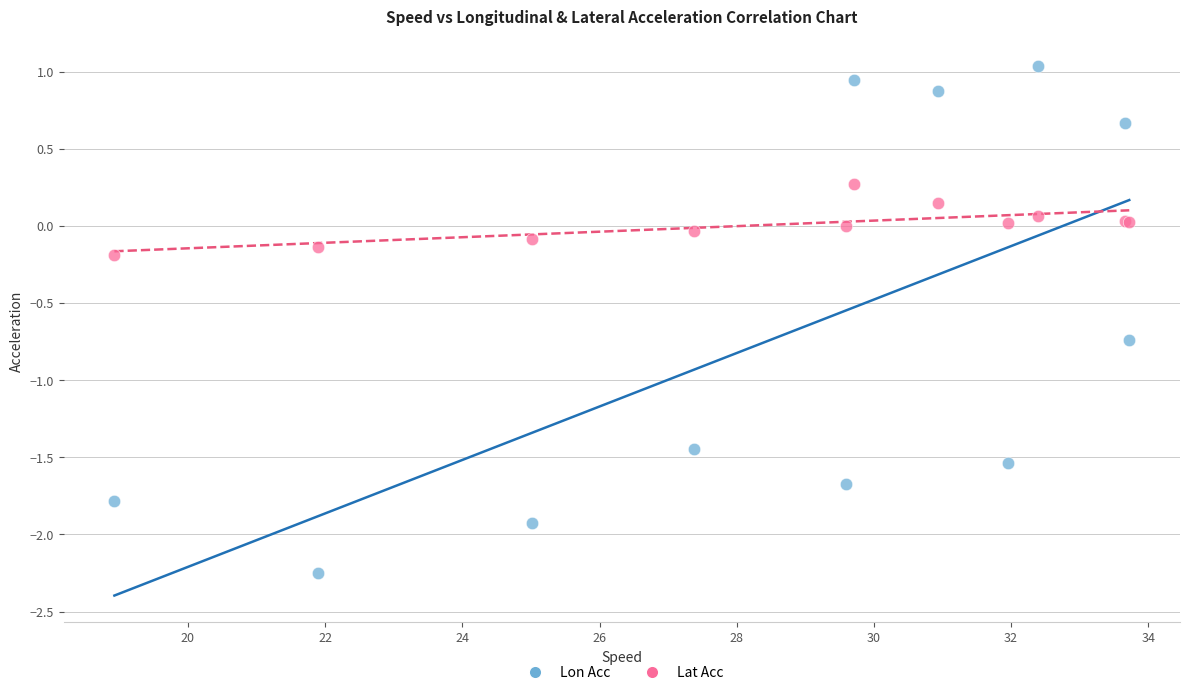

Which series has the largest Y range (max minus min)?

Lon Acc